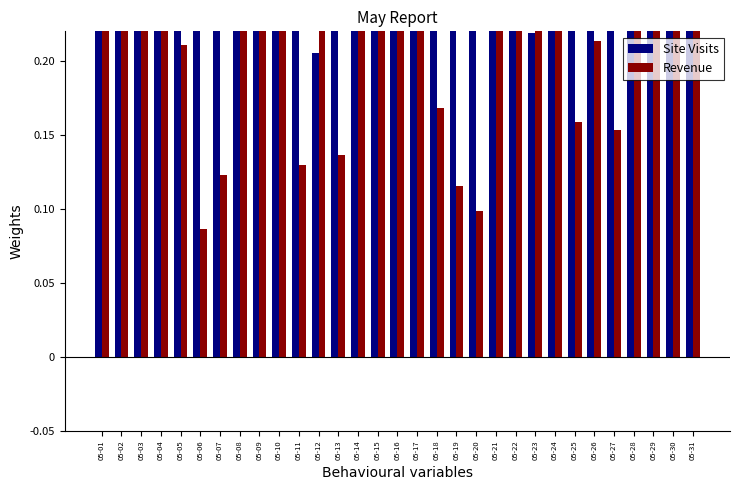

What is the average value of the Revenue series?

0.3